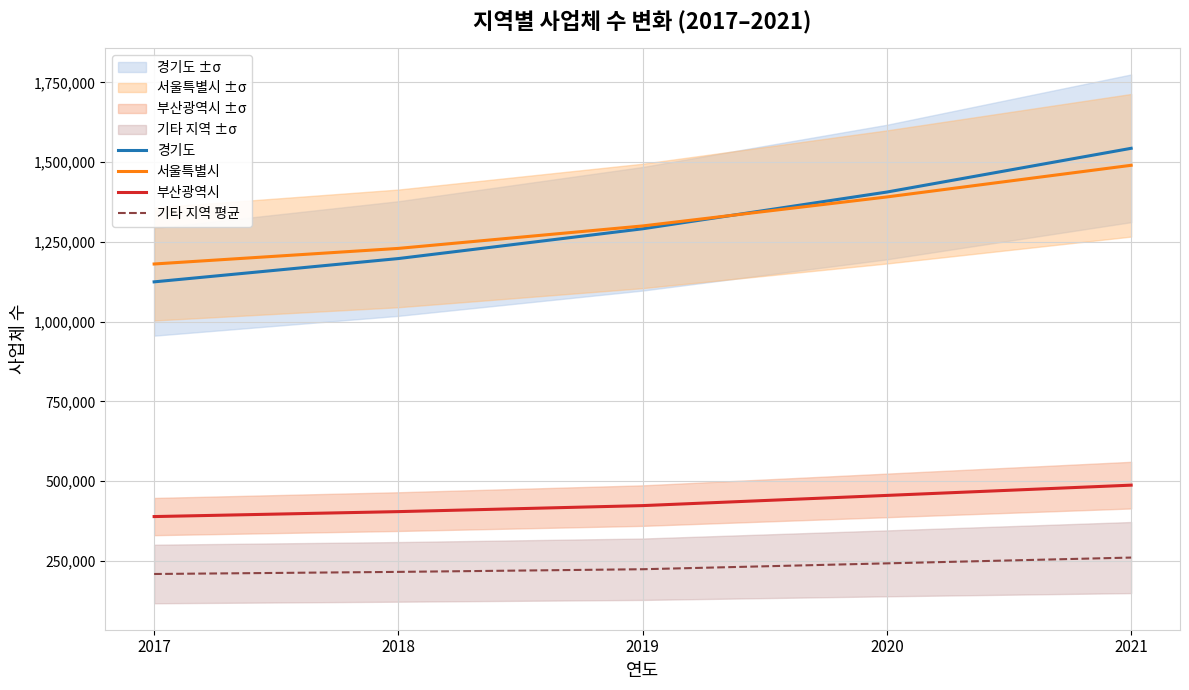

True or false: 기타 지역 평균 and 서울특별시 cross at least once.

False